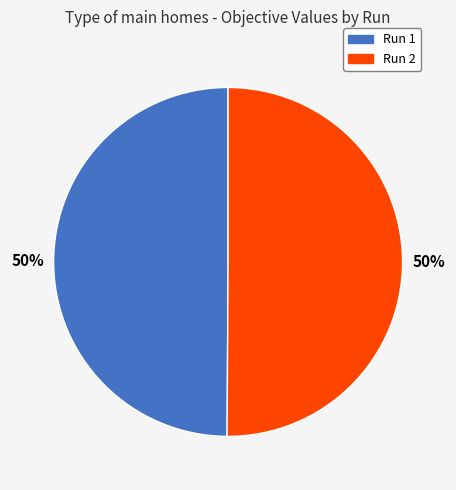

How many slices are in this pie chart?

2